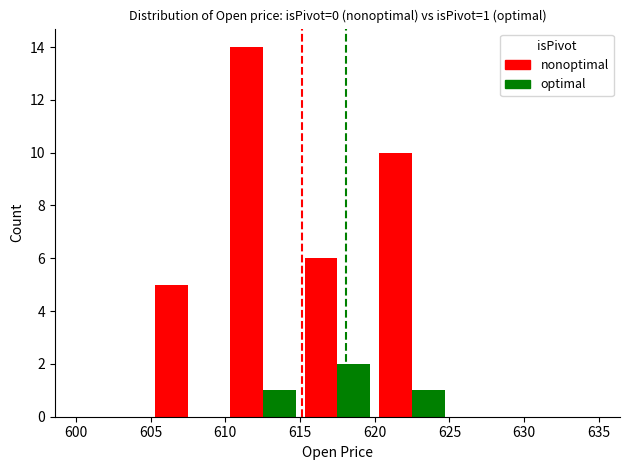

What is the maximum value shown in the chart?

14